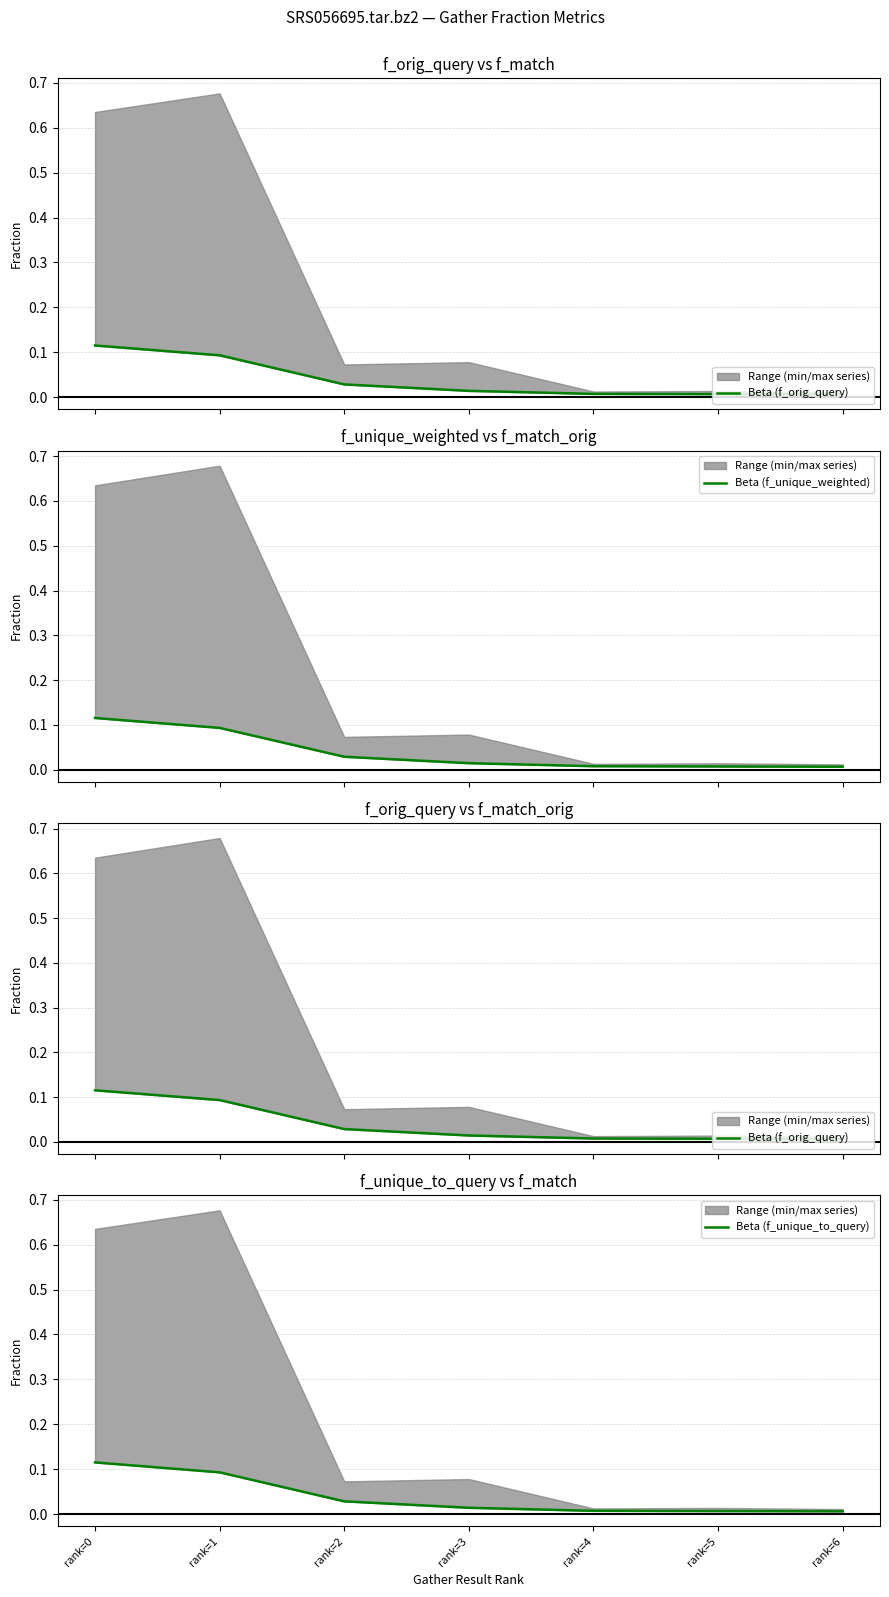

Reading left to right, extract all data points from this chart.

Beta (f_orig_query): rank=0=0.1	rank=1=0.1	rank=2=0.0	rank=3=0.0	rank=4=0.0	rank=5=0.0	rank=6=0.0
Beta (f_unique_weighted): rank=0=0.1	rank=1=0.1	rank=2=0.0	rank=3=0.0	rank=4=0.0	rank=5=0.0	rank=6=0.0
Beta (f_unique_to_query): rank=0=0.1	rank=1=0.1	rank=2=0.0	rank=3=0.0	rank=4=0.0	rank=5=0.0	rank=6=0.0